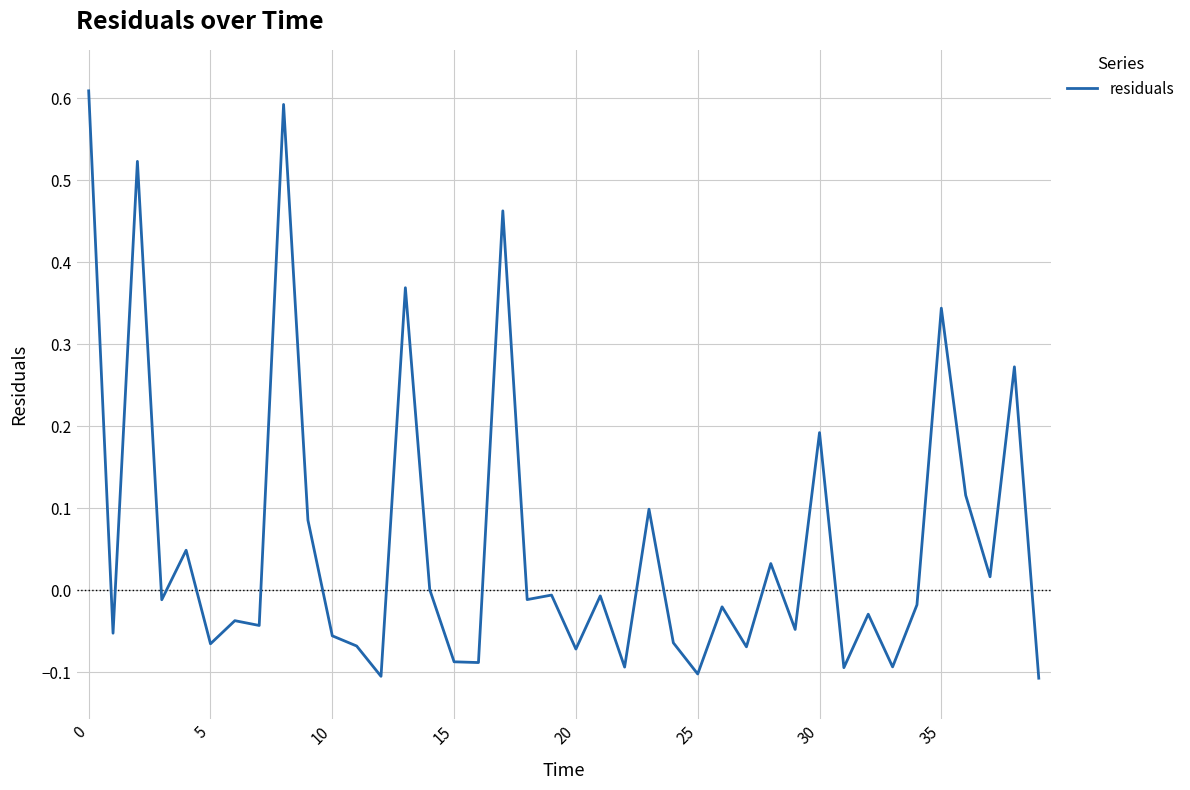

What is the difference between the maximum and minimum values?

0.7